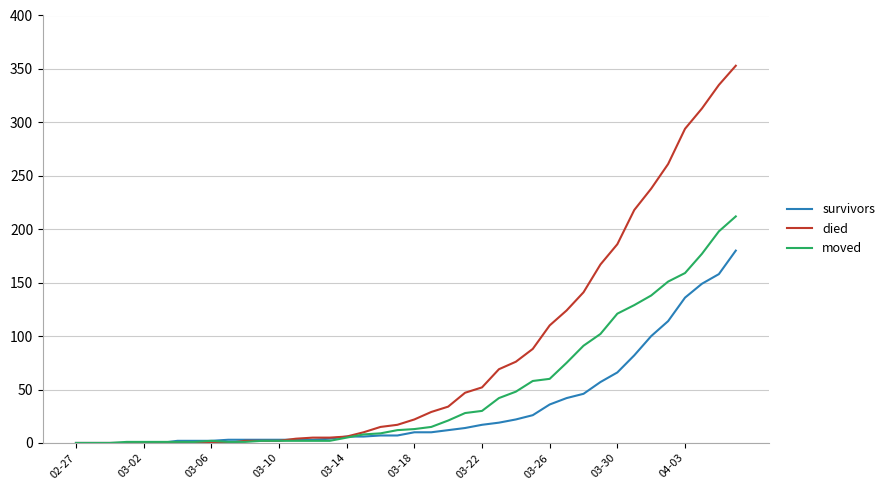

What is the maximum value shown in the chart?

353